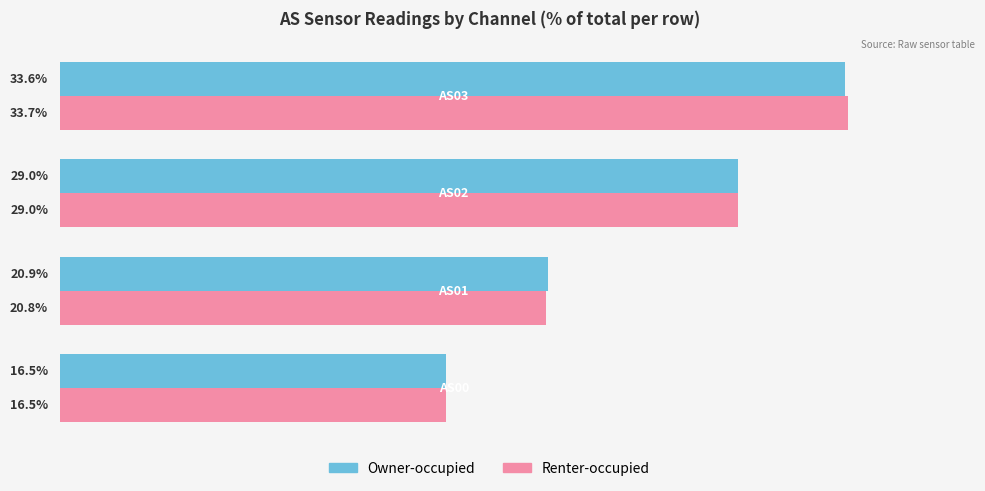

List the series in order of their peak value, highest first.

Renter-occupied, Owner-occupied